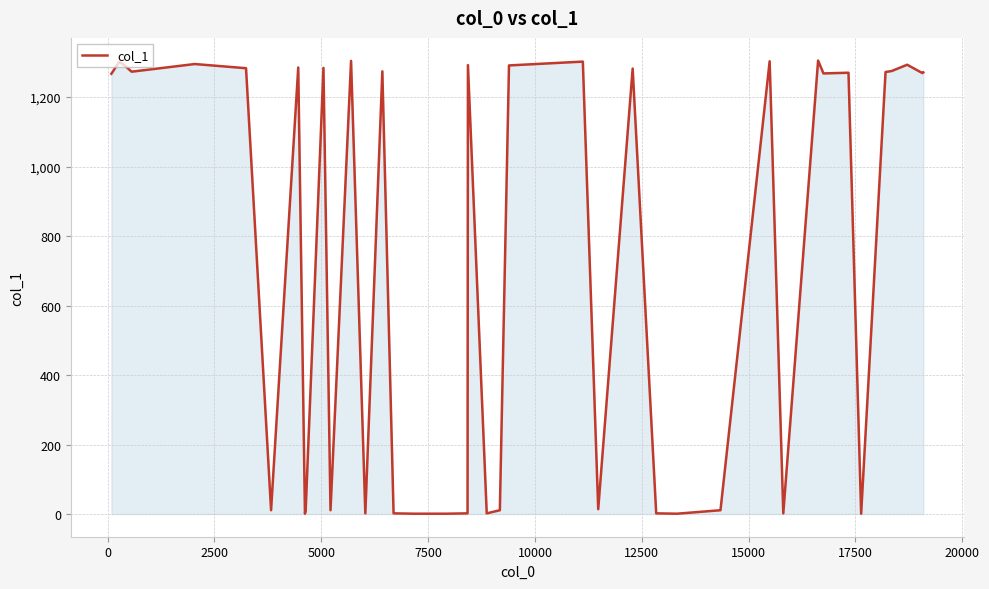

What is the maximum value shown in the chart?

1305